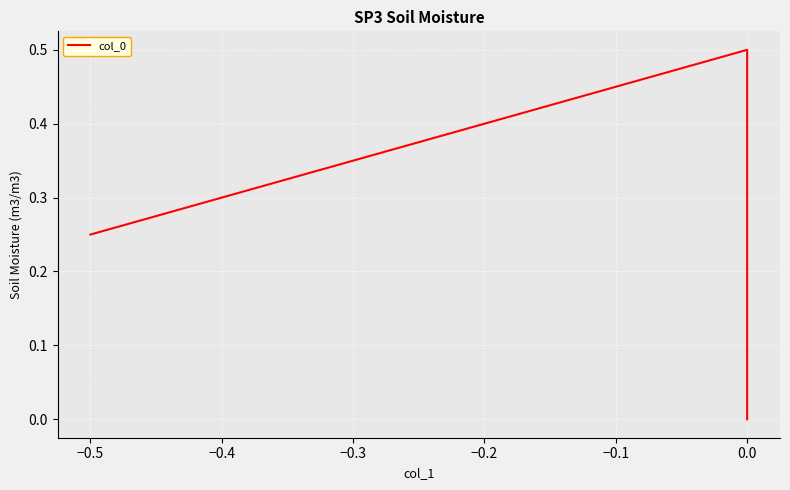

What is the difference between the maximum and minimum values?

0.5